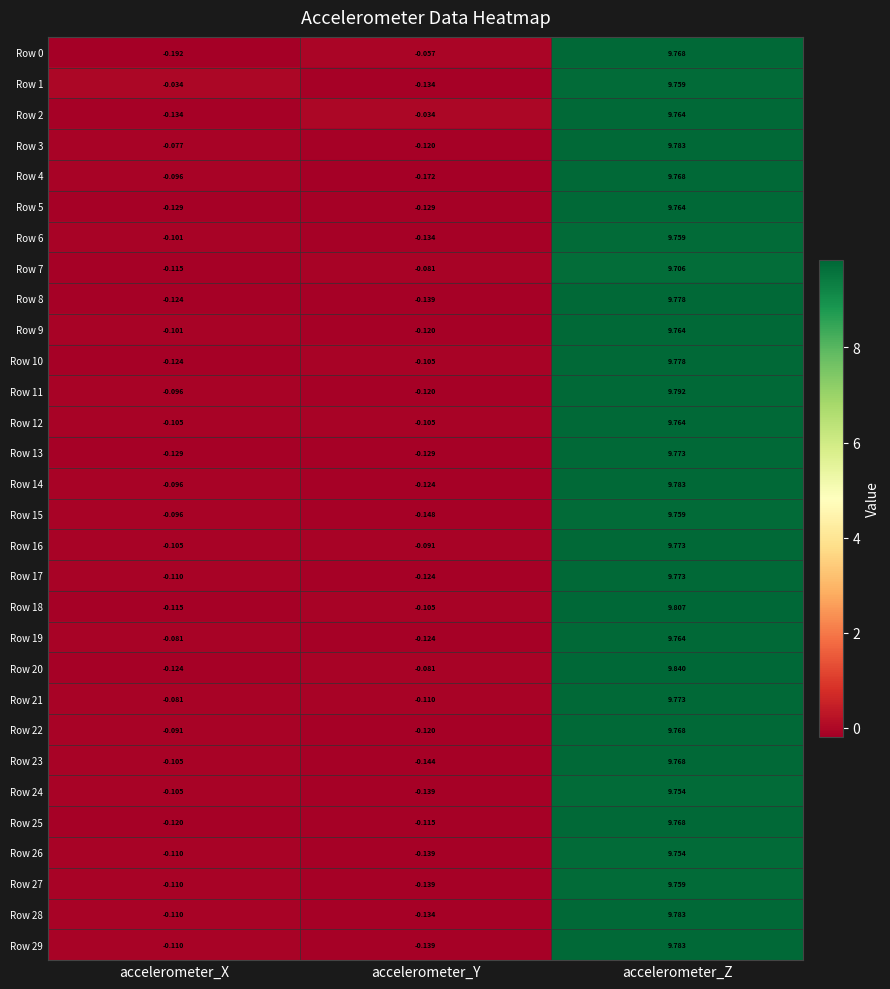

List the labels in order of Row 15 value, largest first.

accelerometer_Z, accelerometer_X, accelerometer_Y